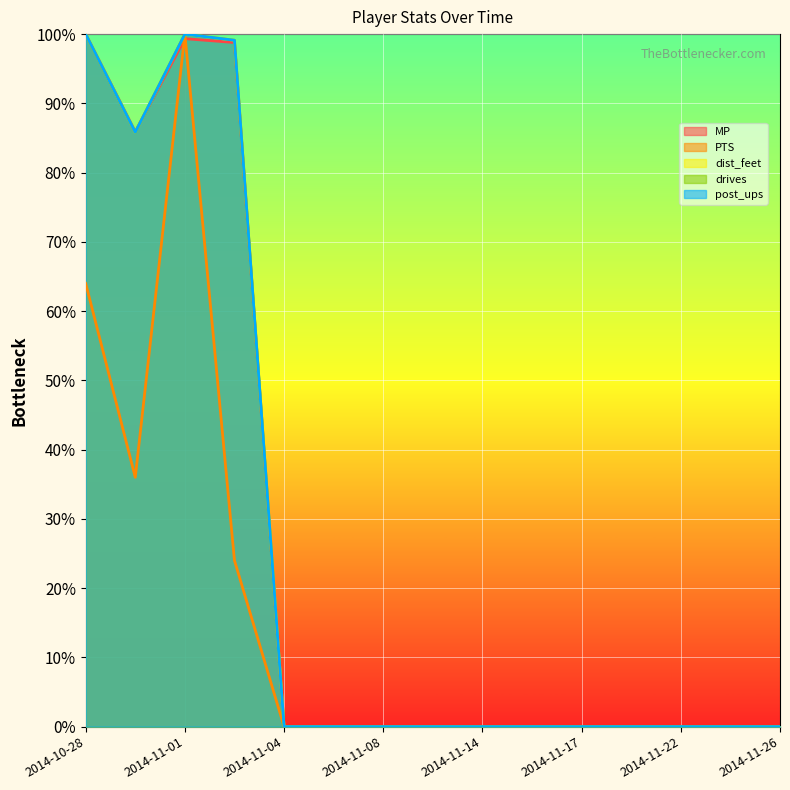

Reading left to right, list all the values displayed in this chart.

MP: 2014-10-28=100.0	2014-10-29=85.9	2014-11-01=99.3	2014-11-03=98.8	2014-11-04=0.0	2014-11-06=0.0	2014-11-08=0.0	2014-11-12=0.0	2014-11-14=0.0	2014-11-16=0.0	2014-11-17=0.0	2014-11-19=0.0	2014-11-22=0.0	2014-11-24=0.0	2014-11-26=0.0
PTS: 2014-10-28=64.0	2014-10-29=36.0	2014-11-01=100.0	2014-11-03=24.0	2014-11-04=0.0	2014-11-06=0.0	2014-11-08=0.0	2014-11-12=0.0	2014-11-14=0.0	2014-11-16=0.0	2014-11-17=0.0	2014-11-19=0.0	2014-11-22=0.0	2014-11-24=0.0	2014-11-26=0.0
dist_feet: 2014-10-28=100.0	2014-10-29=85.8	2014-11-01=100.0	2014-11-03=99.1	2014-11-04=0.0	2014-11-06=0.0	2014-11-08=0.0	2014-11-12=0.0	2014-11-14=0.0	2014-11-16=0.0	2014-11-17=0.0	2014-11-19=0.0	2014-11-22=0.0	2014-11-24=0.0	2014-11-26=0.0
drives: 2014-10-28=100.0	2014-10-29=85.8	2014-11-01=100.0	2014-11-03=99.1	2014-11-04=0.0	2014-11-06=0.0	2014-11-08=0.0	2014-11-12=0.0	2014-11-14=0.0	2014-11-16=0.0	2014-11-17=0.0	2014-11-19=0.0	2014-11-22=0.0	2014-11-24=0.0	2014-11-26=0.0
post_ups: 2014-10-28=100.0	2014-10-29=85.8	2014-11-01=100.0	2014-11-03=99.1	2014-11-04=0.0	2014-11-06=0.0	2014-11-08=0.0	2014-11-12=0.0	2014-11-14=0.0	2014-11-16=0.0	2014-11-17=0.0	2014-11-19=0.0	2014-11-22=0.0	2014-11-24=0.0	2014-11-26=0.0